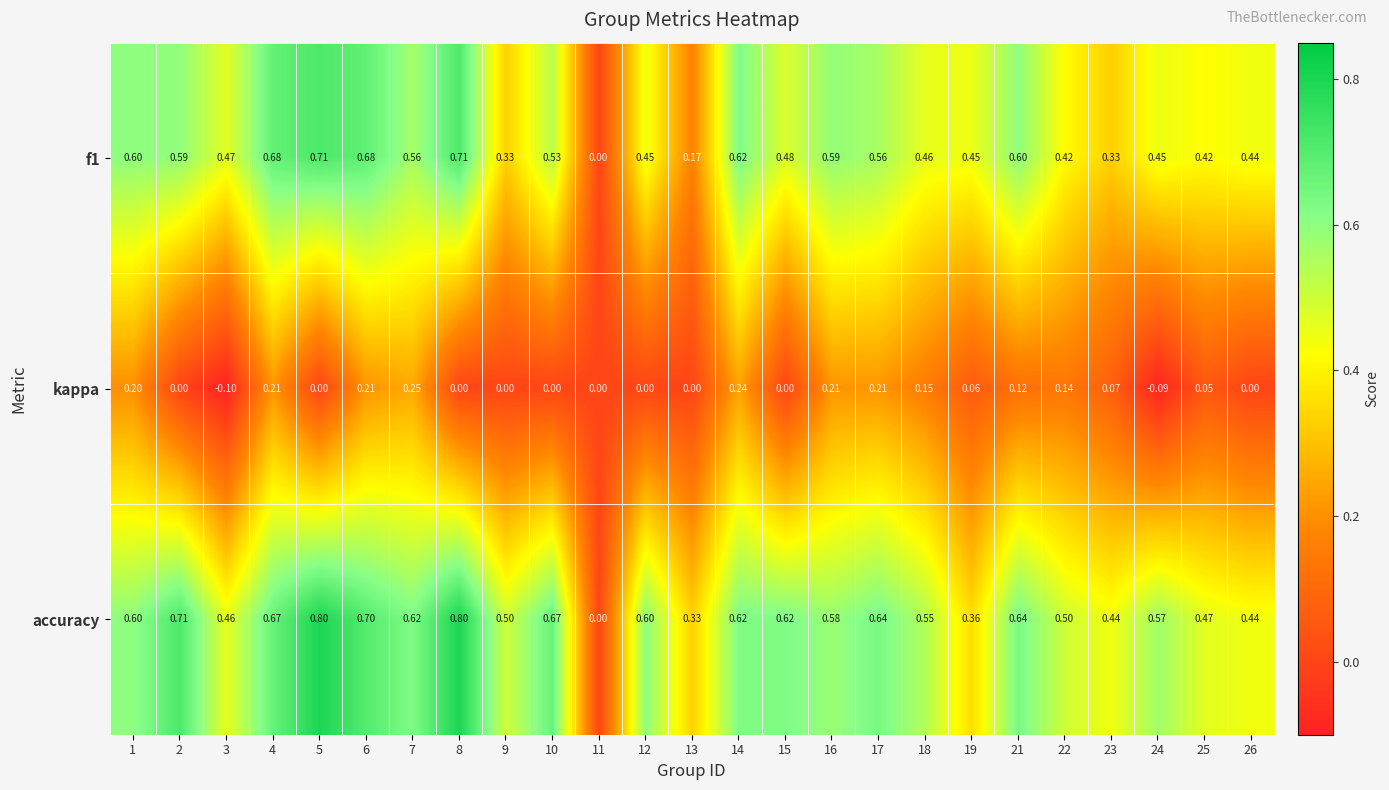

Which series changed the most between 11 and 23?

accuracy